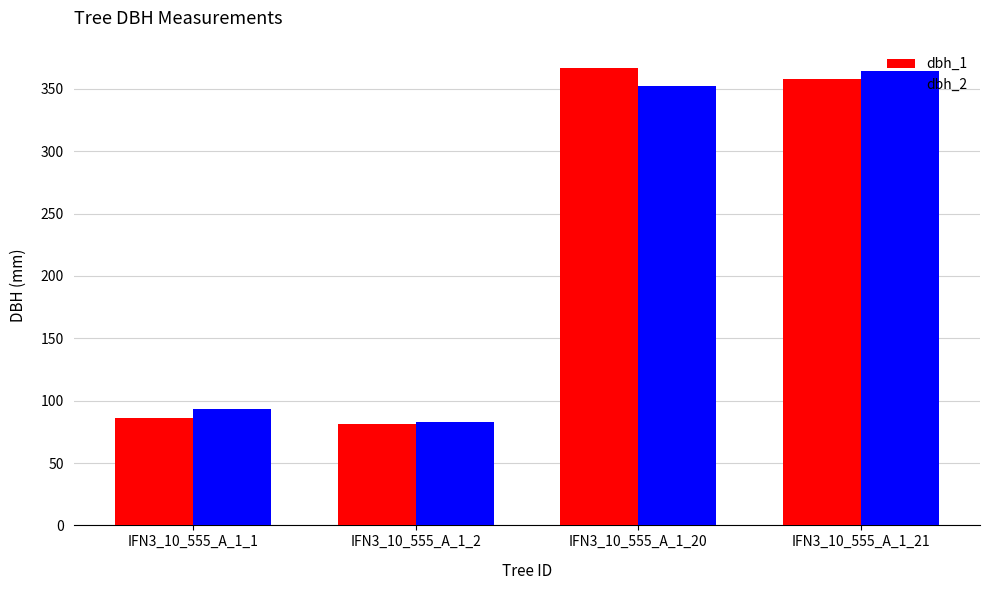

The dbh_1 series shows 81 at IFN3_10_555_A_1_2. True or false?

True